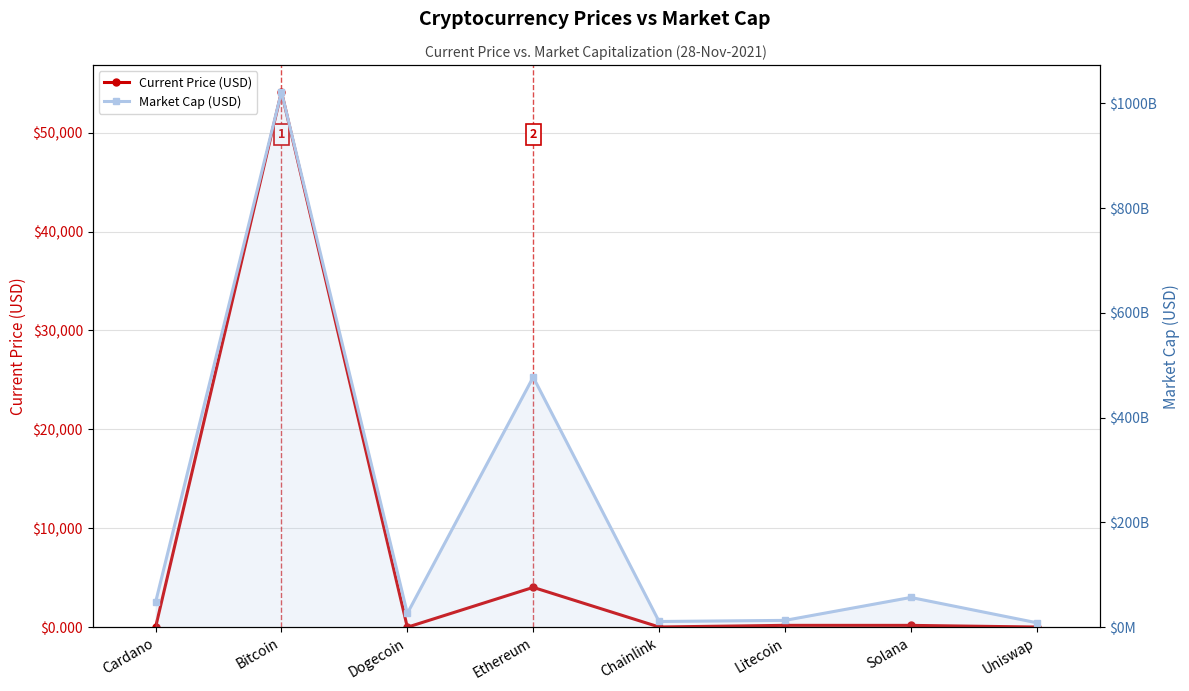

The Current Price (USD) series shows 54128.0 at Bitcoin. True or false?

True